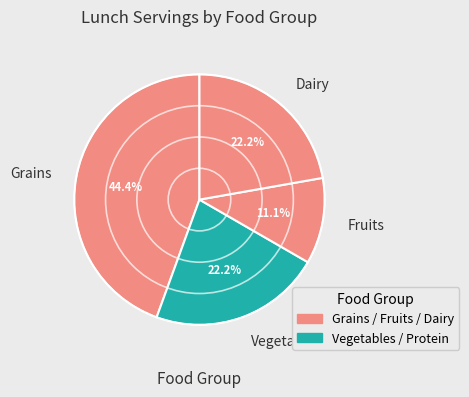

What percentage is the Grains slice, to the nearest percent?

44%